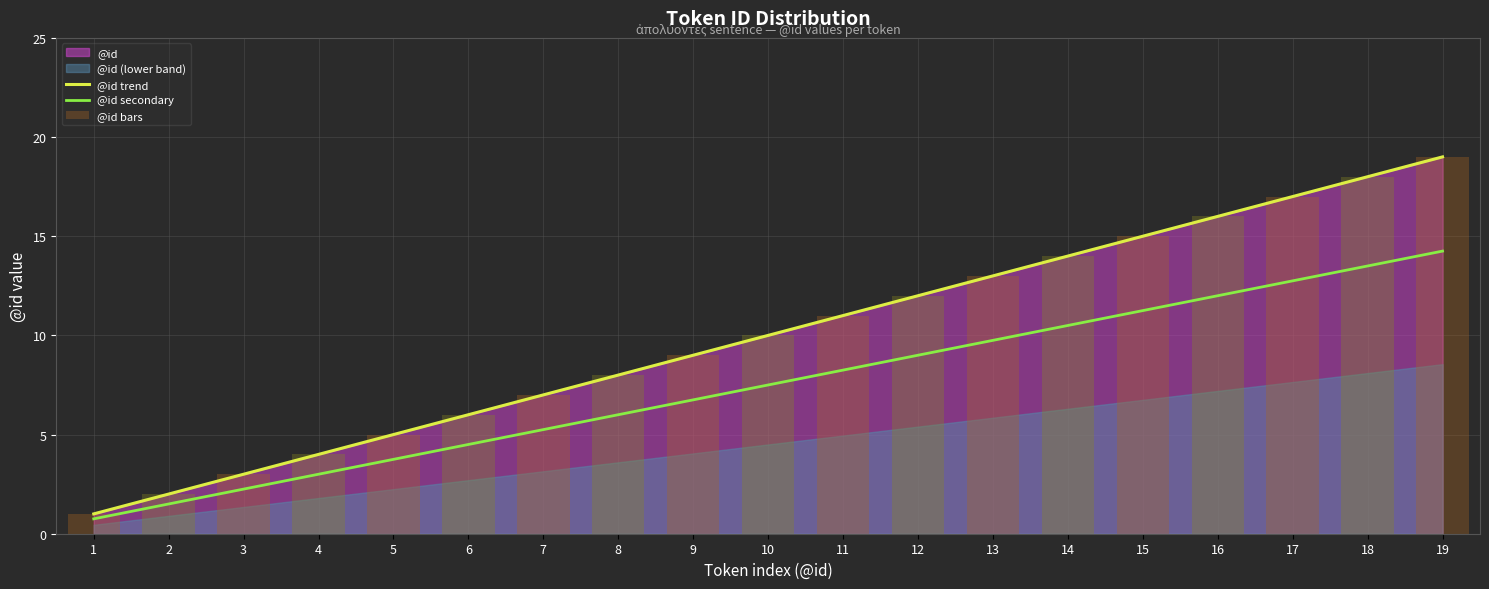

At 17, list the series in order from largest to smallest.

@id trend, @id bars, @id secondary